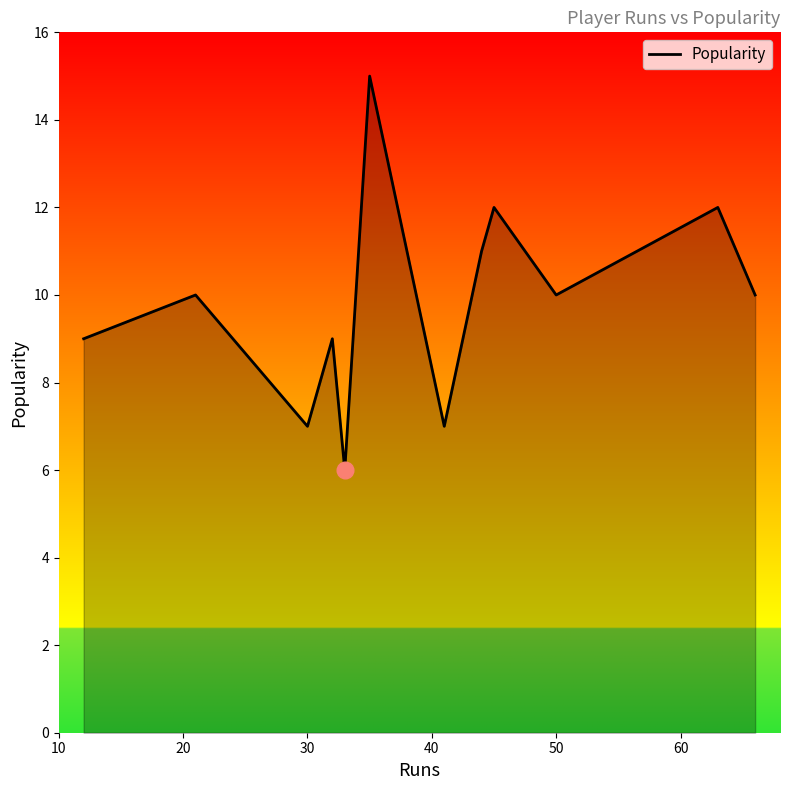

What is the difference between the maximum and minimum values?

9